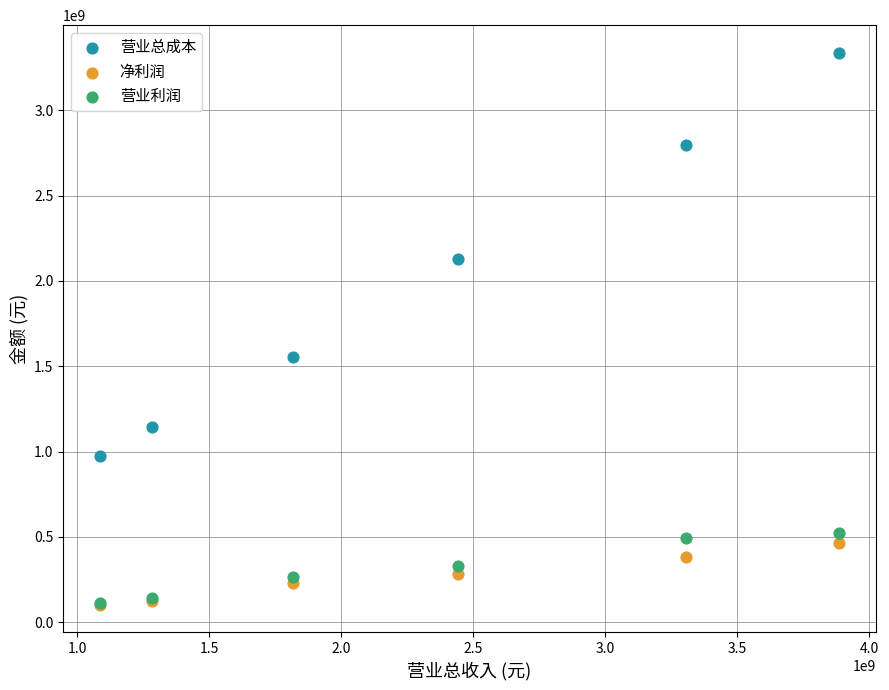

Across all series, what Y value is closest to 1720455153?

1556044388.0